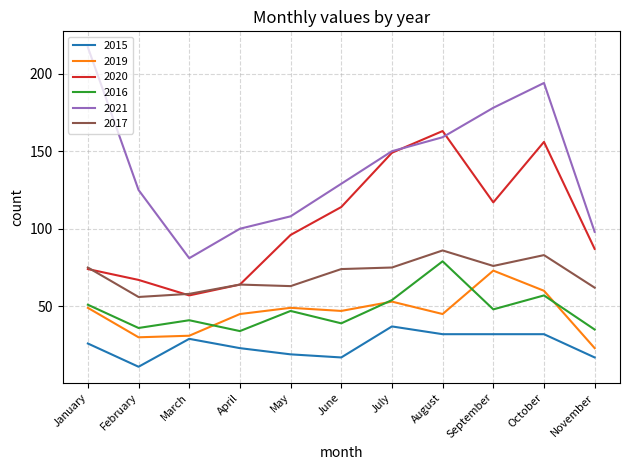

Which series has the largest range (max minus min)?

2021